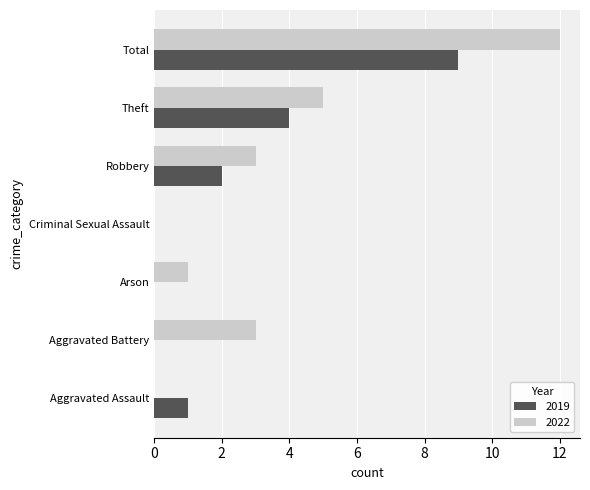

At which category is the sum across all series the highest?

Total